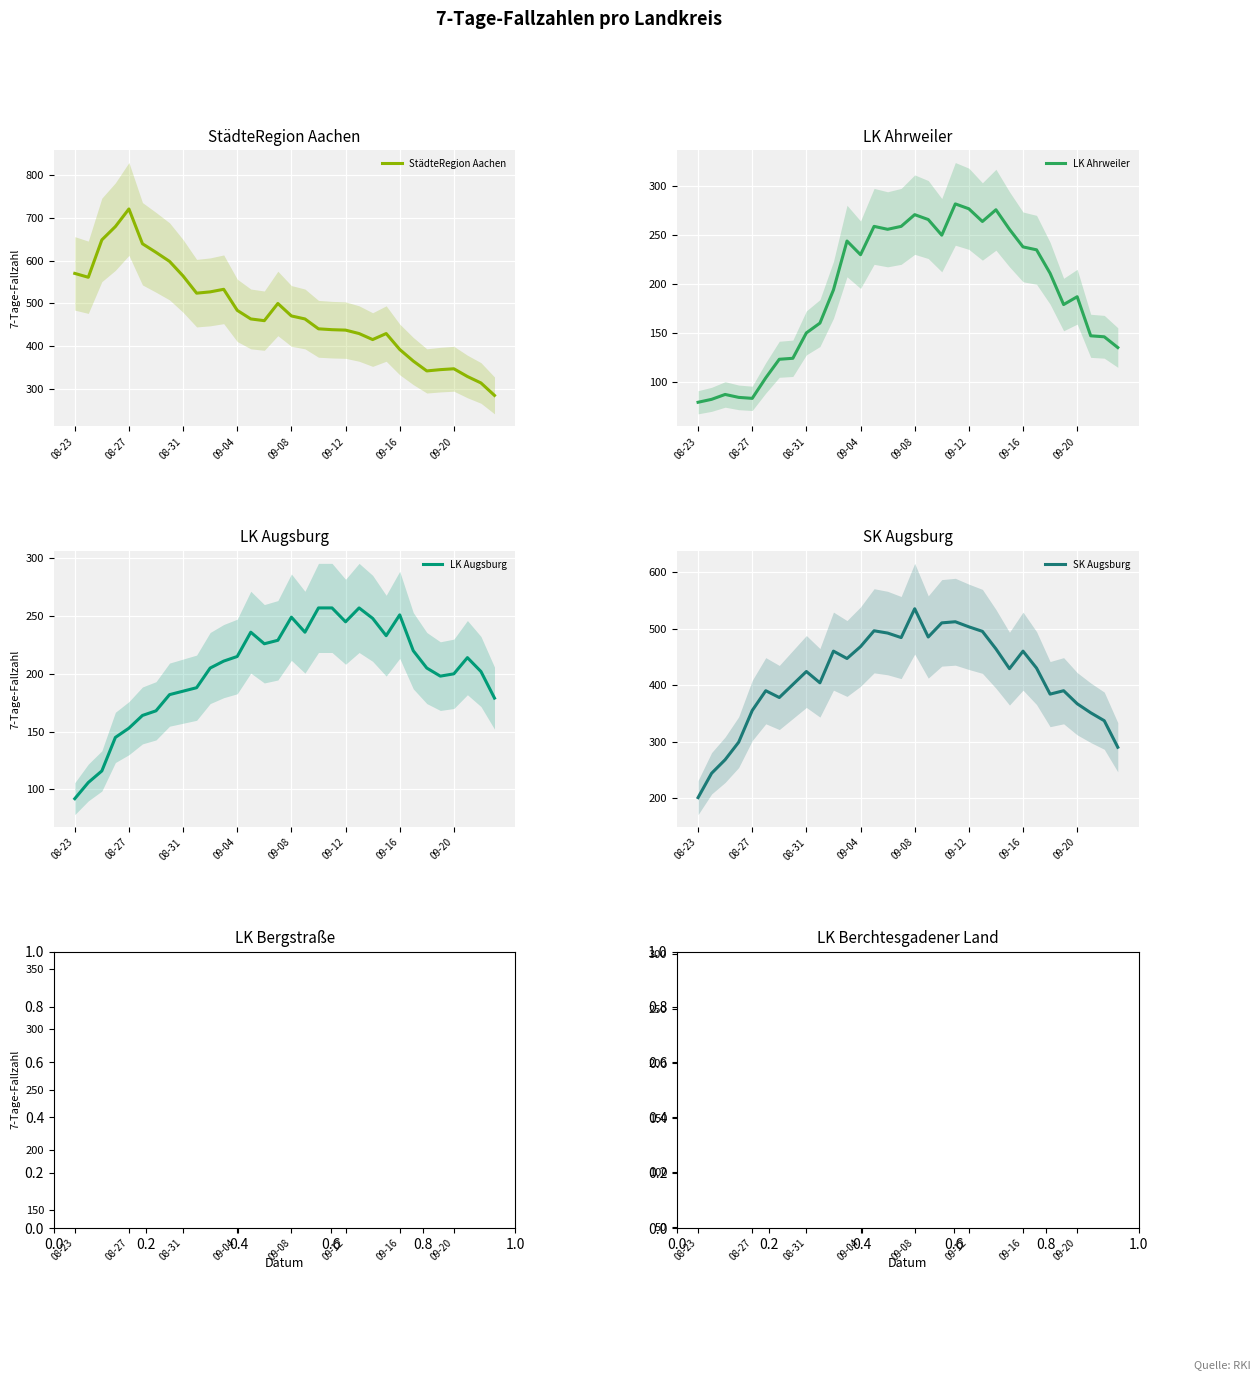

Is it true that LK Augsburg equals 220 at 08-27?

False